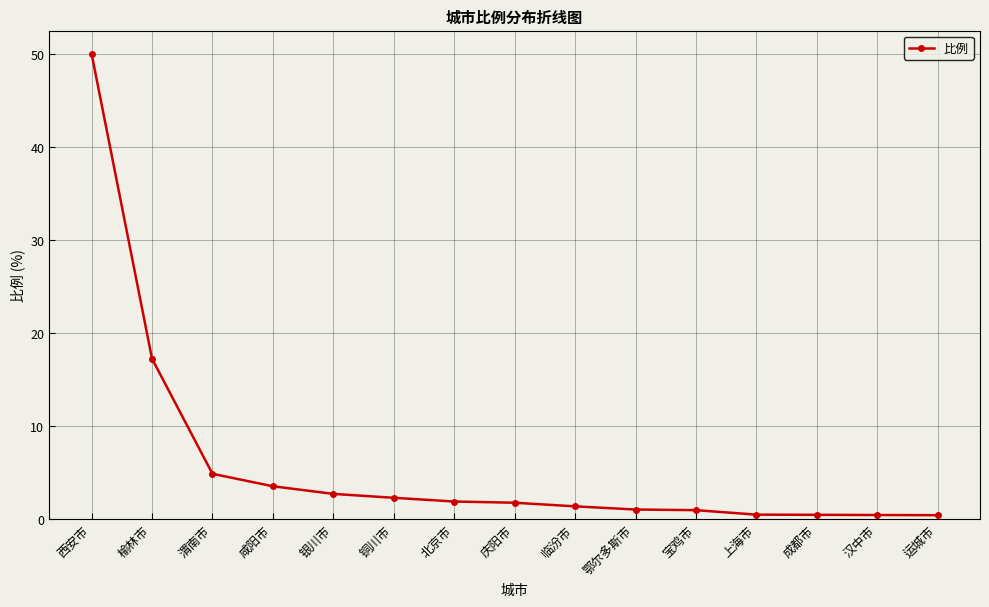

The value at 榆林市 is 17.2. True or false?

True